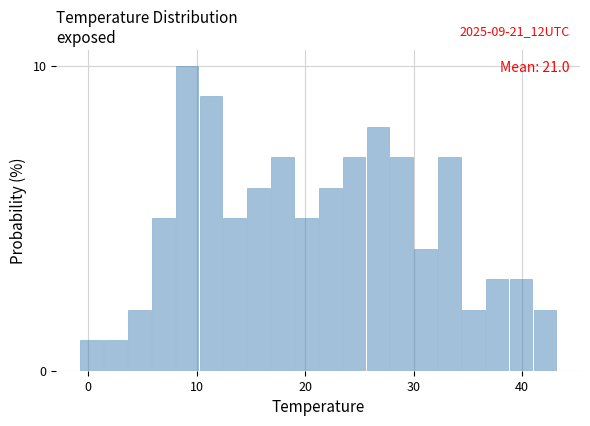

Read against the x-axis, roughly where is the centre of the tallest bar?

9